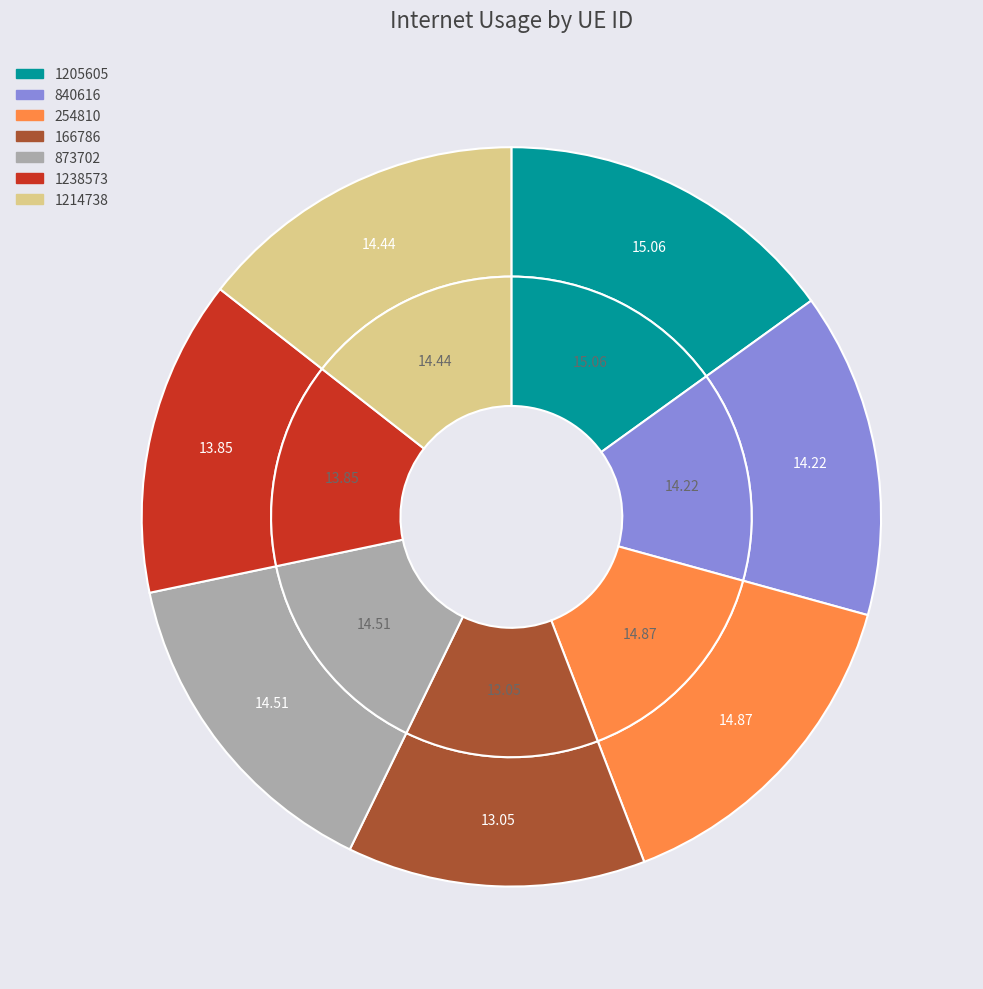

To the nearest percent, what portion does 1238573 represent?

14%